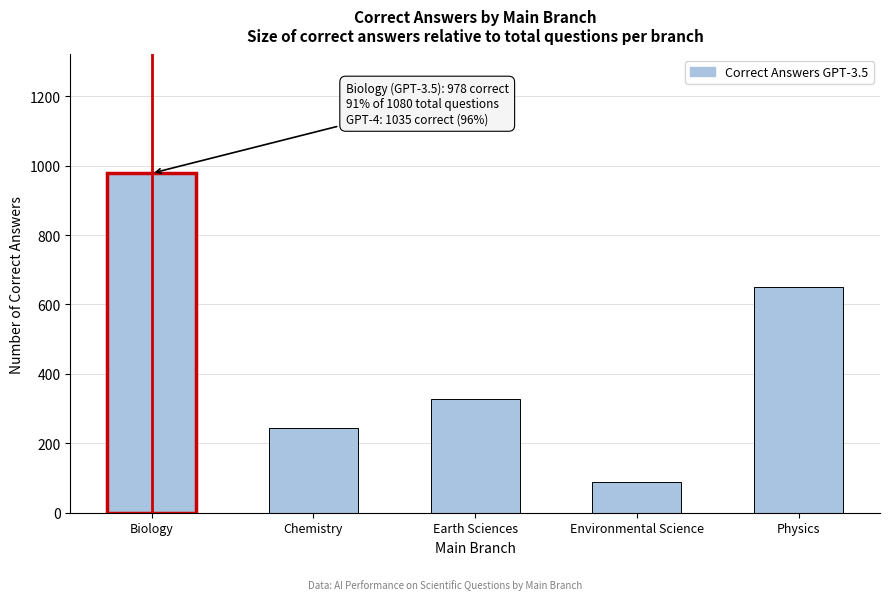

Reading right to left, what are all the values shown in this chart?

Physics=651	Environmental Science=89	Earth Sciences=328	Chemistry=245	Biology=978